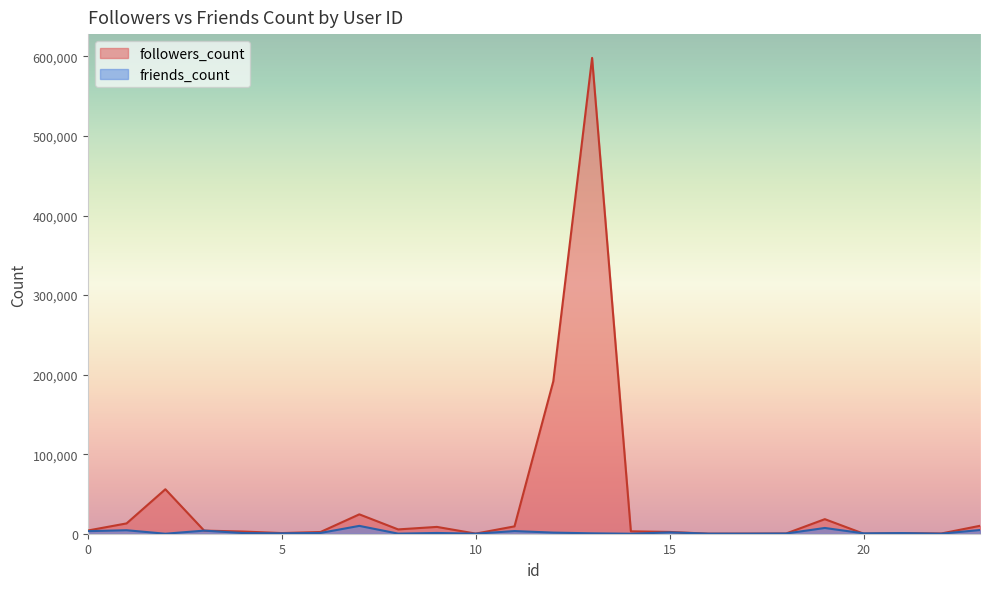

How many data points in followers_count are above 3910?

11